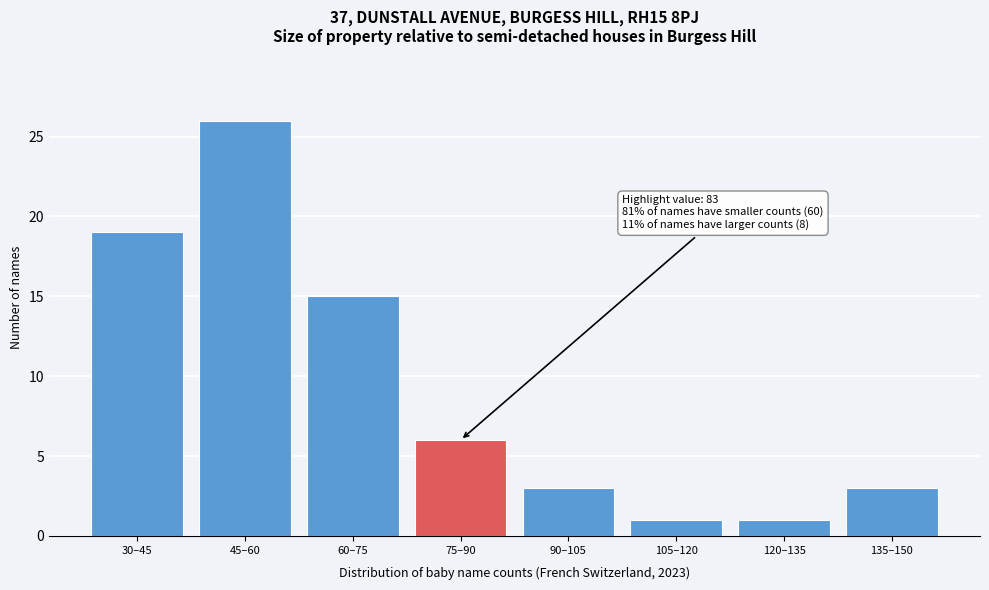

Reading right to left, transcribe all the data shown in this chart.

3	1	1	3	6	15	26	19